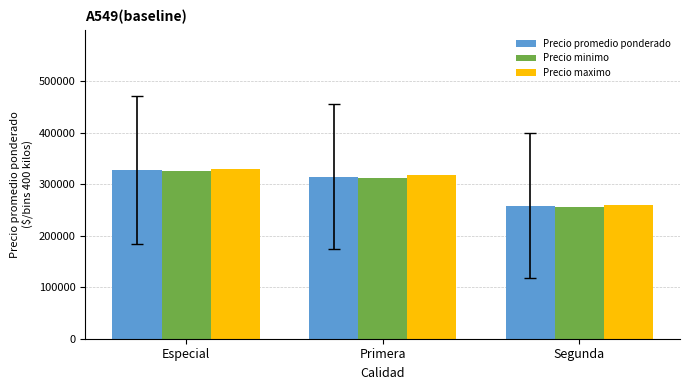

How many groups of bars are there?

3